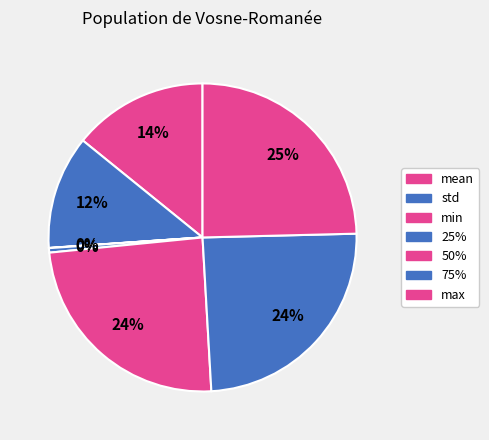

What percentage do mean and 25% together represent?

14.6%